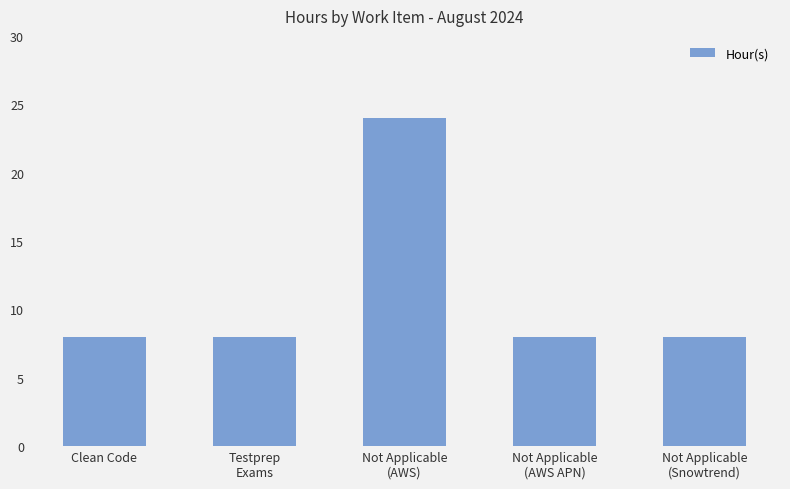

What is the label of the 1st bar from the right?

Not Applicable
(Snowtrend)